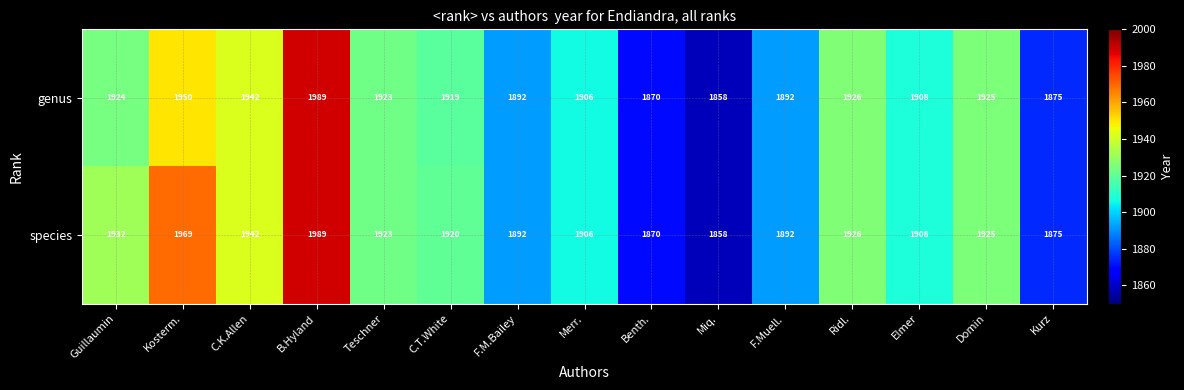

The species series shows 1920 at C.T.White. True or false?

True